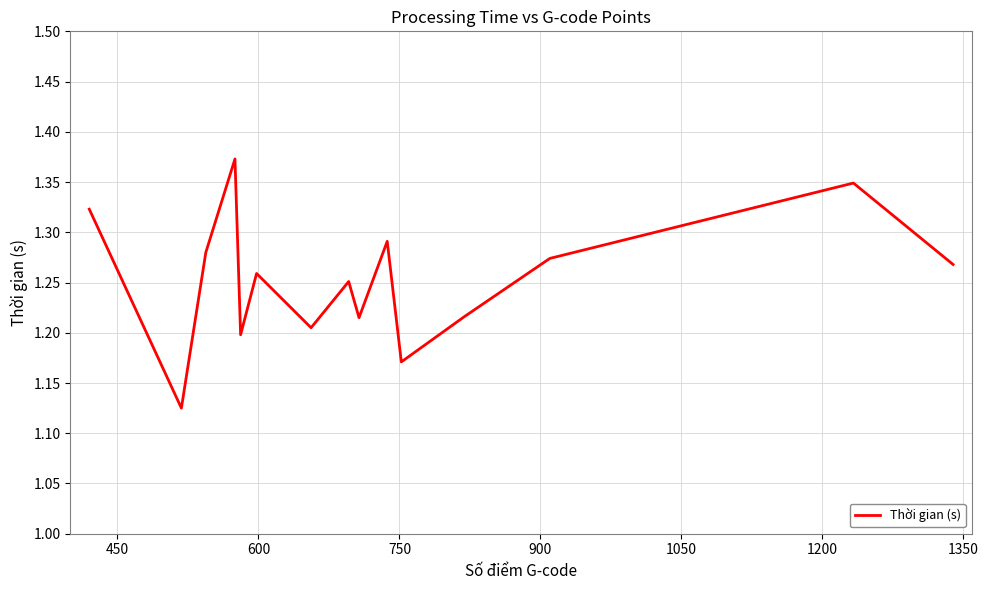

Count the values in the range 1 to 2.

15